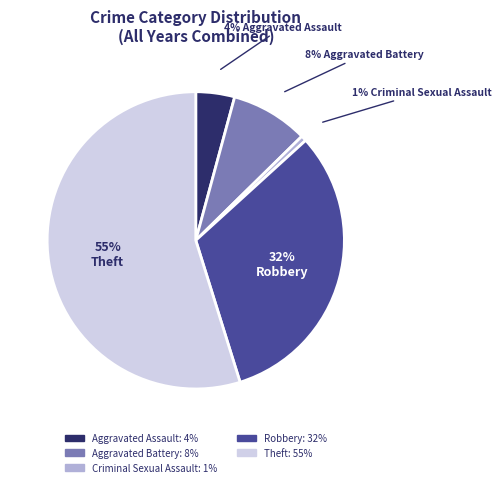

Between Aggravated Battery and Theft, which is larger?

Theft